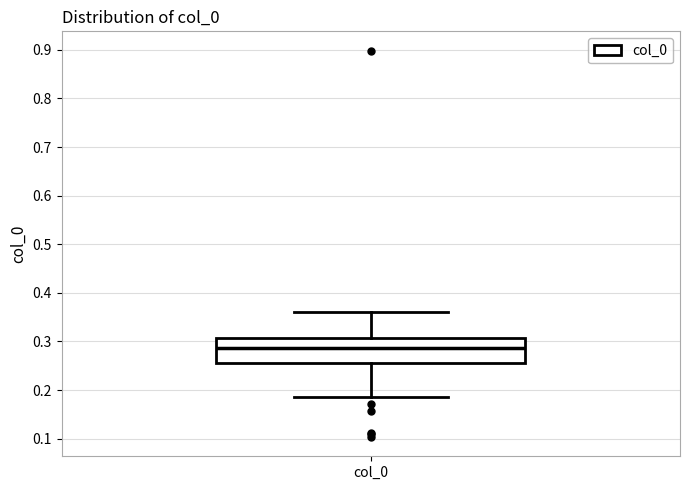

Transcribe this box plot: give where the median line is, the range the box spans, and where the two whiskers end, as read against the y-axis. The values are not printed on the chart, so give them approximately, as read against the axis.

median 0.29, box 0.26 to 0.31, whiskers 0.19 to 0.36